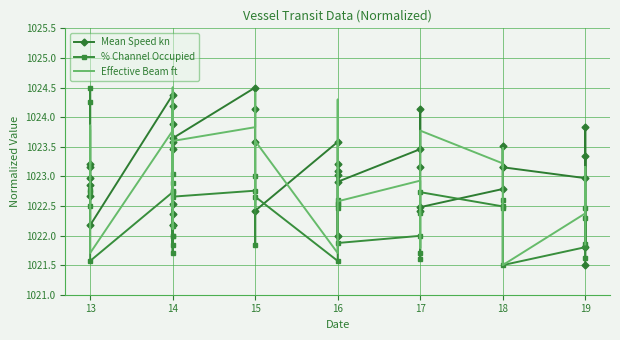

What is the smallest value displayed?

1021.5